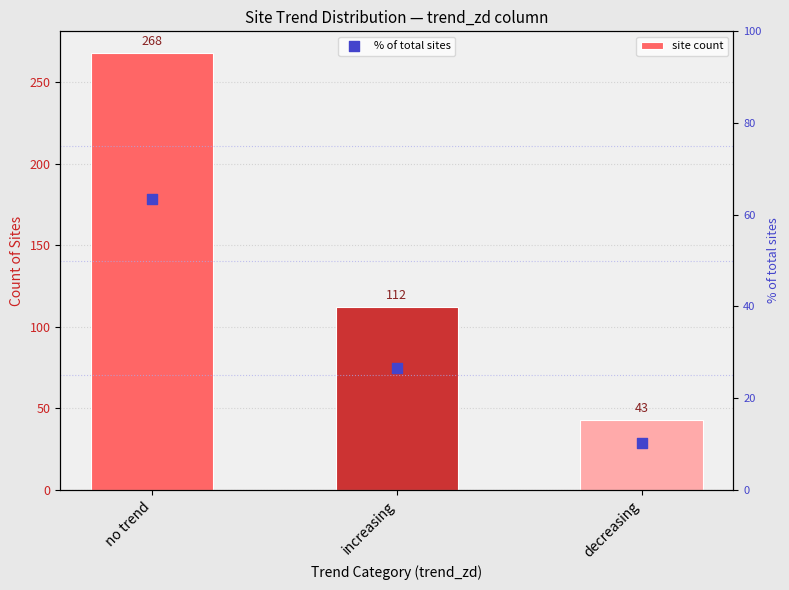

Which series has the largest total across all categories?

site count